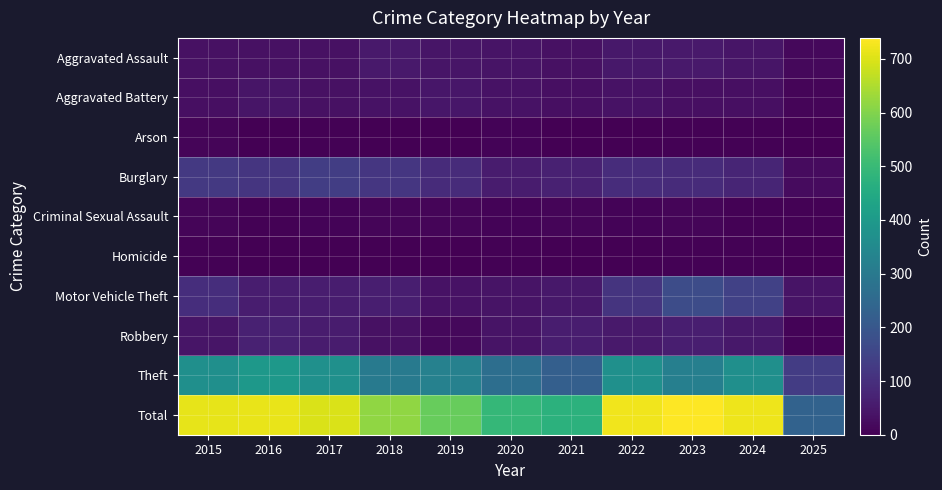

Reading left to right, extract all data points from this chart.

Aggravated Assault: 2015=32	2016=32	2017=32	2018=50	2019=43	2020=39	2021=32	2022=48	2023=50	2024=41	2025=16
Aggravated Battery: 2015=31	2016=41	2017=32	2018=37	2019=44	2020=35	2021=31	2022=36	2023=30	2024=31	2025=10
Arson: 2015=9	2016=1	2017=5	2018=2	2019=1	2020=6	2021=0	2022=2	2023=5	2024=4	2025=0
Burglary: 2015=123	2016=113	2017=133	2018=117	2019=92	2020=55	2021=67	2022=95	2023=91	2024=77	2025=23
Criminal Sexual Assault: 2015=9	2016=3	2017=7	2018=9	2019=11	2020=6	2021=10	2022=7	2023=9	2024=5	2025=4
Homicide: 2015=3	2016=2	2017=2	2018=0	2019=0	2020=4	2021=2	2022=2	2023=3	2024=3	2025=1
Motor Vehicle Theft: 2015=96	2016=59	2017=59	2018=63	2019=35	2020=40	2021=49	2022=110	2023=171	2024=143	2025=40
Robbery: 2015=41	2016=69	2017=55	2018=33	2019=17	2020=40	2021=59	2022=50	2023=61	2024=47	2025=8
Theft: 2015=369	2016=394	2017=372	2018=305	2019=325	2020=266	2021=224	2022=372	2023=319	2024=369	2025=131
Total: 2015=713	2016=714	2017=697	2018=616	2019=568	2020=491	2021=474	2022=722	2023=739	2024=720	2025=233